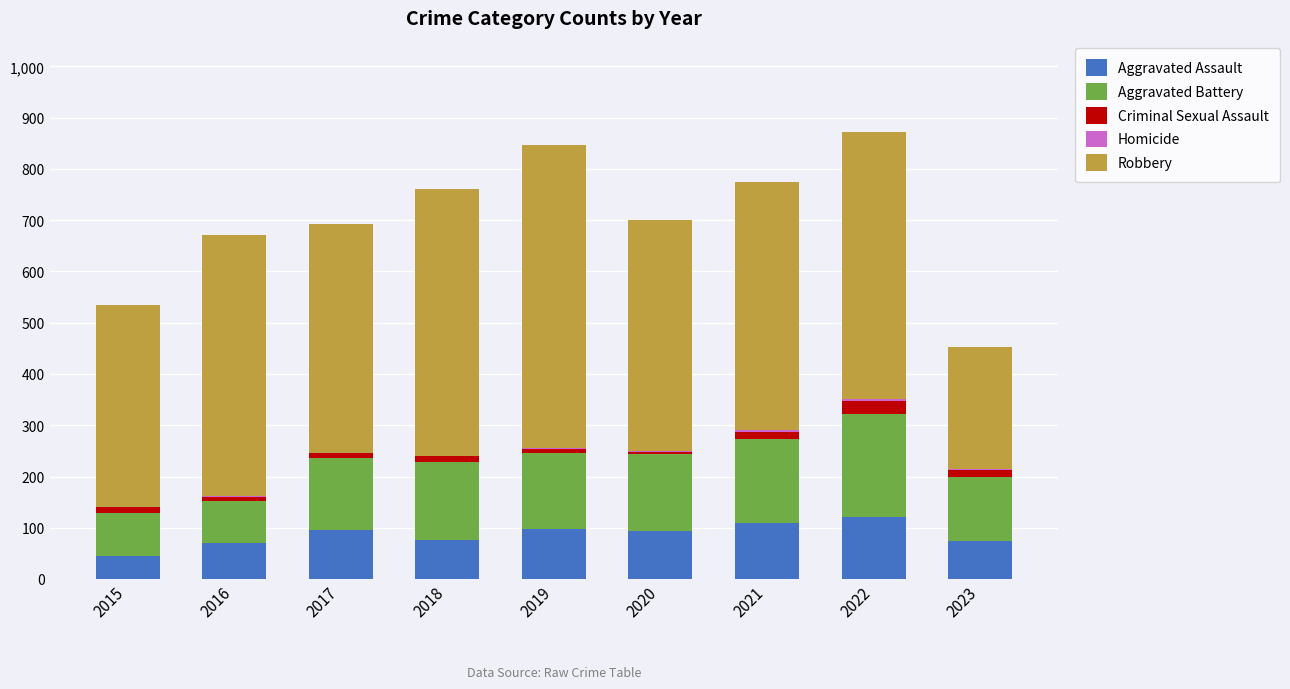

True or false: Aggravated Assault has a value of 77 at 2018.

True